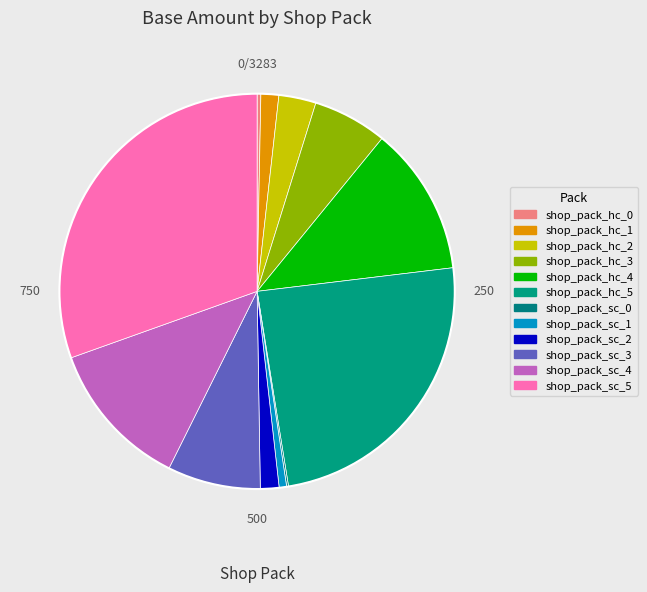

True or false: shop_pack_hc_1 accounts for 1% of the total.

True